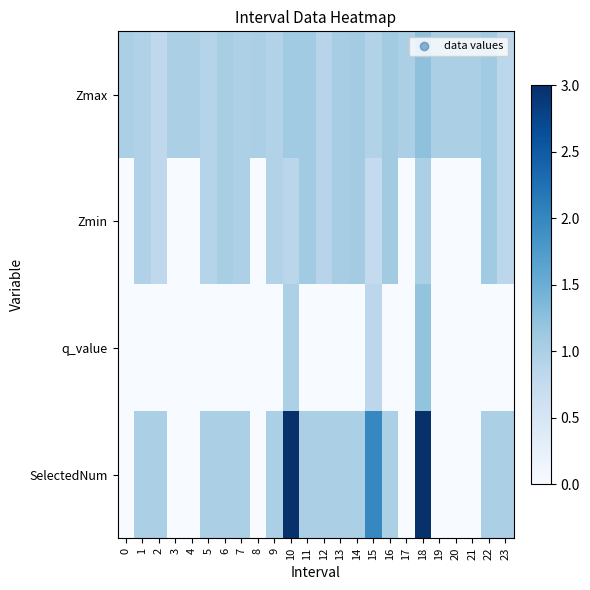

Reading left to right, what are all the values shown in this chart?

Zmax: 0=1.0	1=1.0	2=0.8	3=1.0	4=1.0	5=0.9	6=1.0	7=1.0	8=1.0	9=0.9	10=1.1	11=1.1	12=0.9	13=1.0	14=1.1	15=0.9	16=1.1	17=1.0	18=1.2	19=1.0	20=1.0	21=1.0	22=1.1	23=0.8
Zmin: 0=0.0	1=1.0	2=0.8	3=0.0	4=0.0	5=0.9	6=1.0	7=1.0	8=0.0	9=0.9	10=0.9	11=1.1	12=0.9	13=1.0	14=1.1	15=0.8	16=1.1	17=0.0	18=1.0	19=0.0	20=0.0	21=0.0	22=1.1	23=0.8
q_value: 0=0.0	1=0.0	2=0.0	3=0.0	4=0.0	5=0.0	6=0.0	7=0.0	8=0.0	9=0.0	10=1.0	11=0.0	12=0.0	13=0.0	14=0.0	15=0.8	16=0.0	17=0.0	18=1.2	19=0.0	20=0.0	21=0.0	22=0.0	23=0.0
SelectedNum: 0=0.0	1=1.0	2=1.0	3=0.0	4=0.0	5=1.0	6=1.0	7=1.0	8=0.0	9=1.0	10=3.0	11=1.0	12=1.0	13=1.0	14=1.0	15=2.0	16=1.0	17=0.0	18=3.0	19=0.0	20=0.0	21=0.0	22=1.0	23=1.0